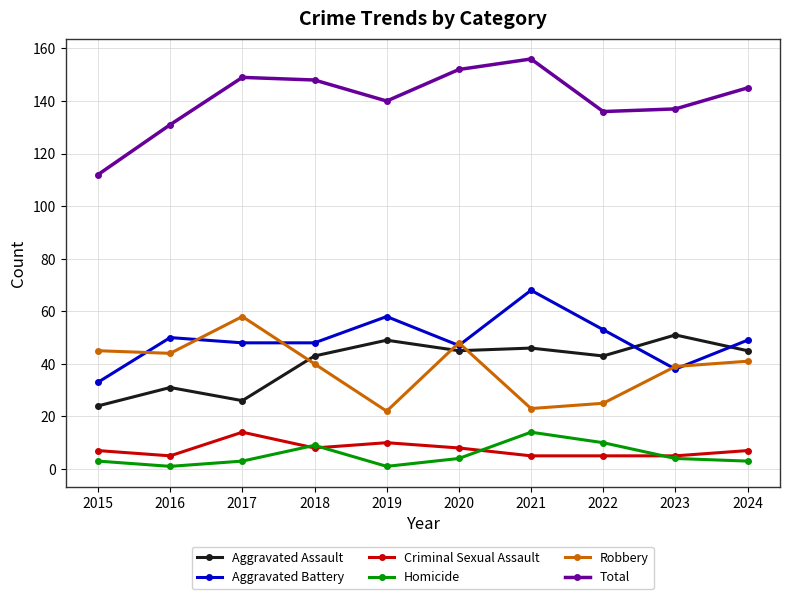

True or false: Total has a value of 140 at 2019.

True